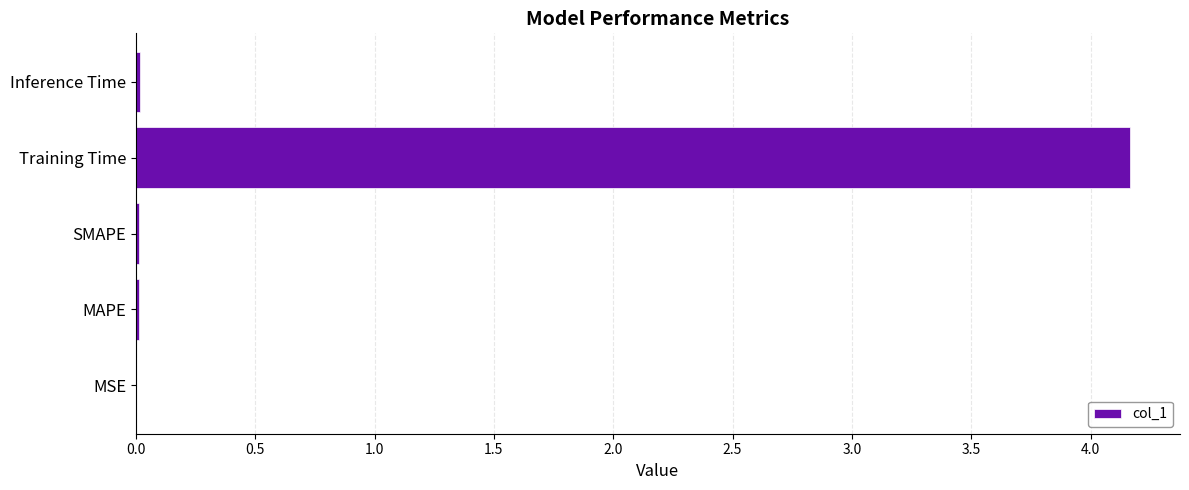

Is it true that the value at Training Time is 4.2?

True